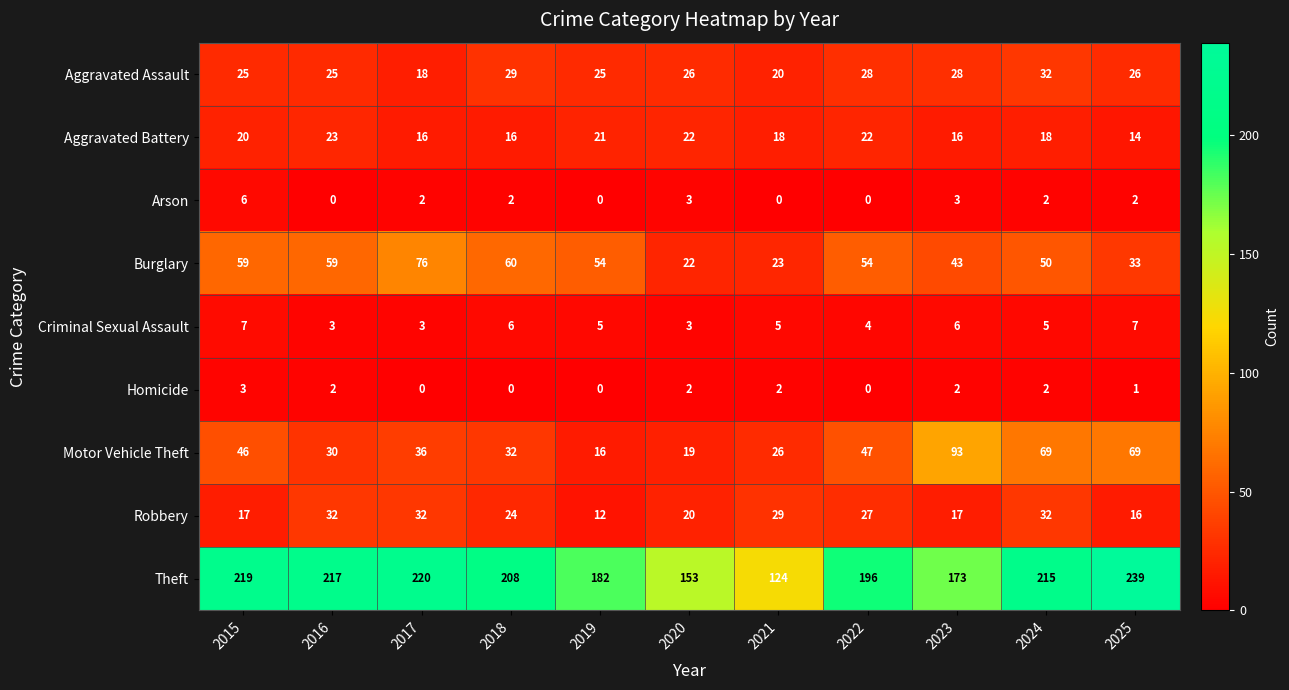

At which label does Robbery first exceed 24?

2016